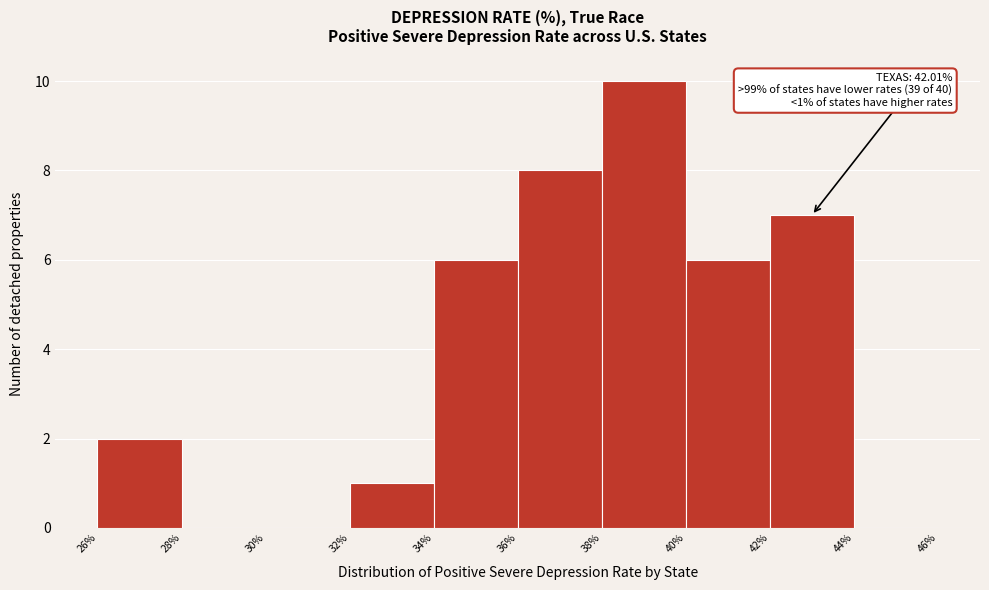

Over which range of the x-axis is the bar tallest?

38% to 40%